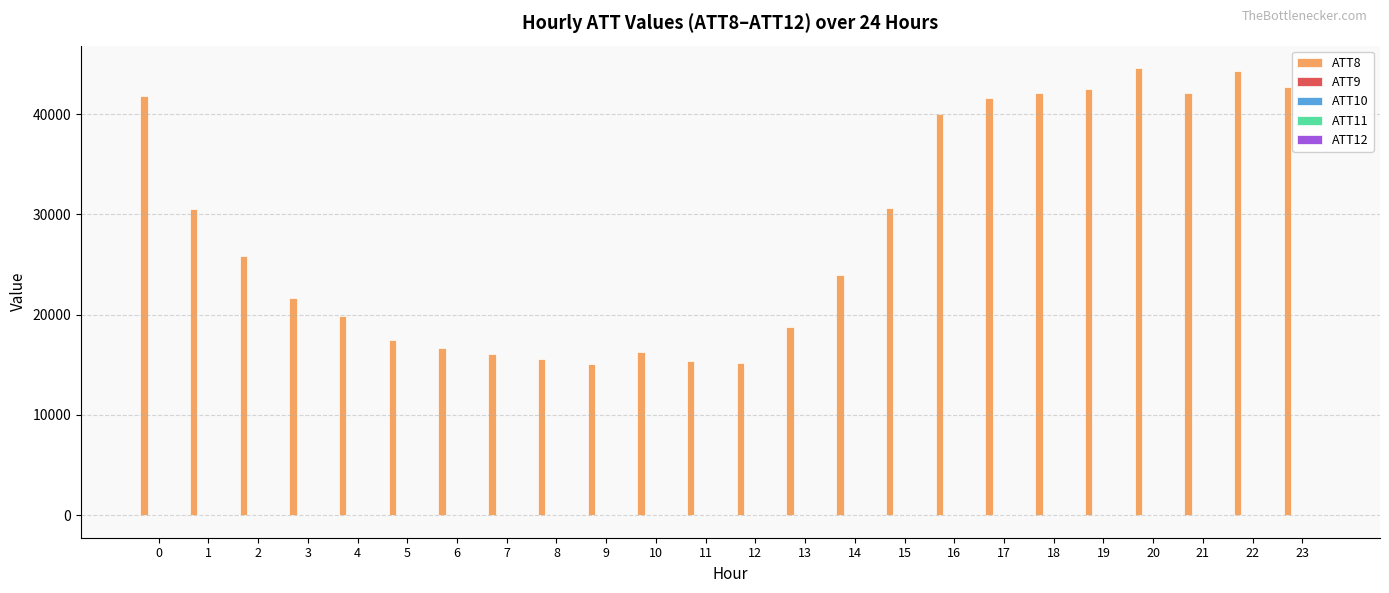

What is the greatest value displayed?

44600.0